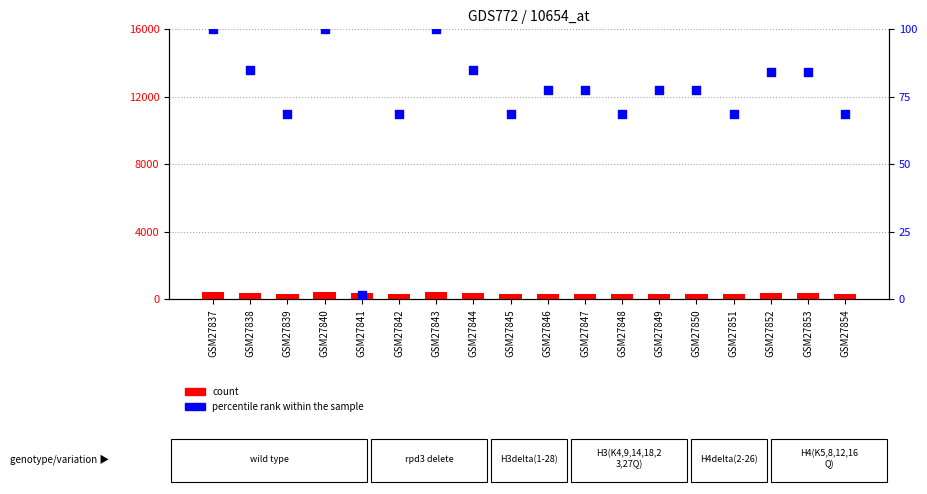

Which series has the widest spread of Y values?

count